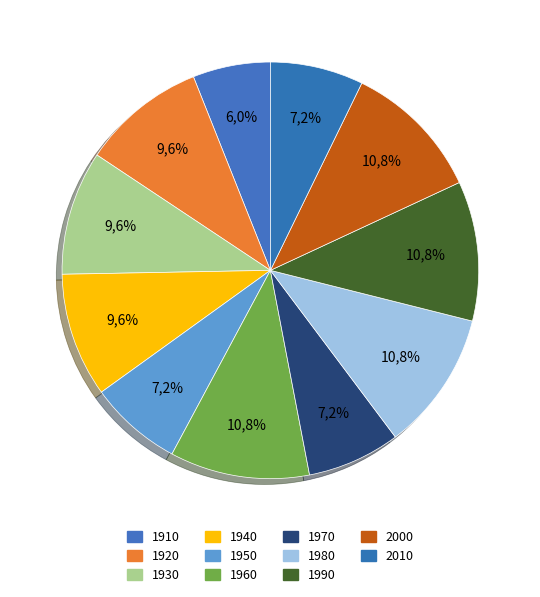

How many segments does this pie chart have?

11